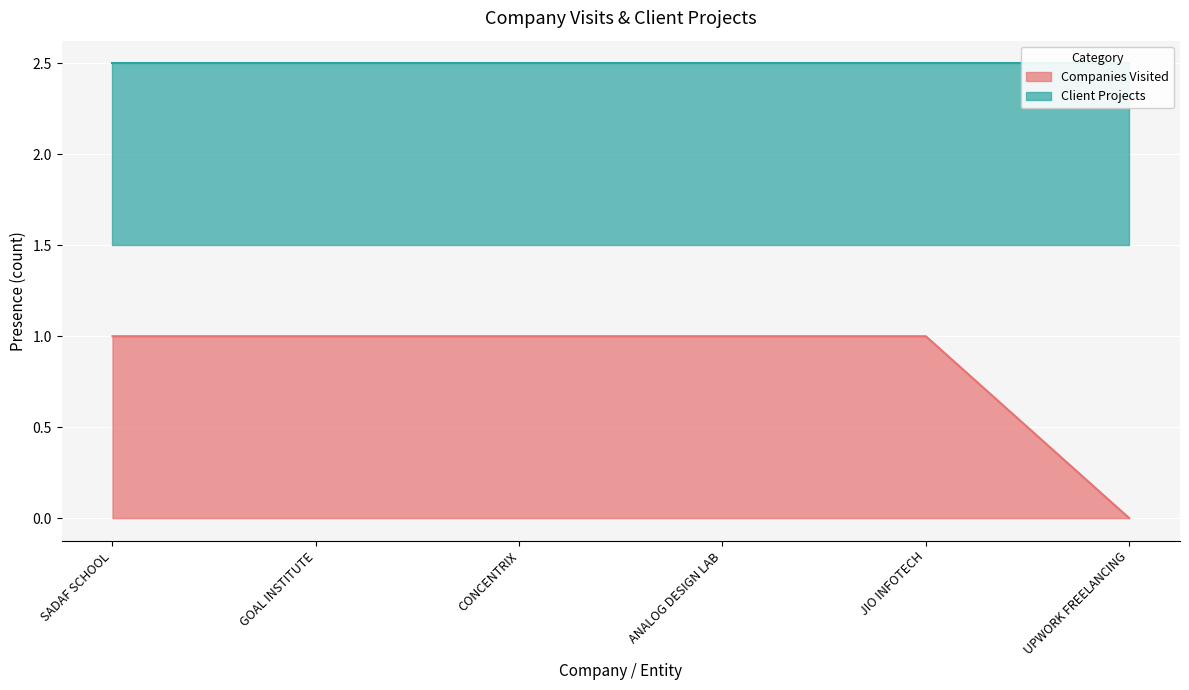

What is the label of the 1st point from the right?

UPWORK FREELANCING